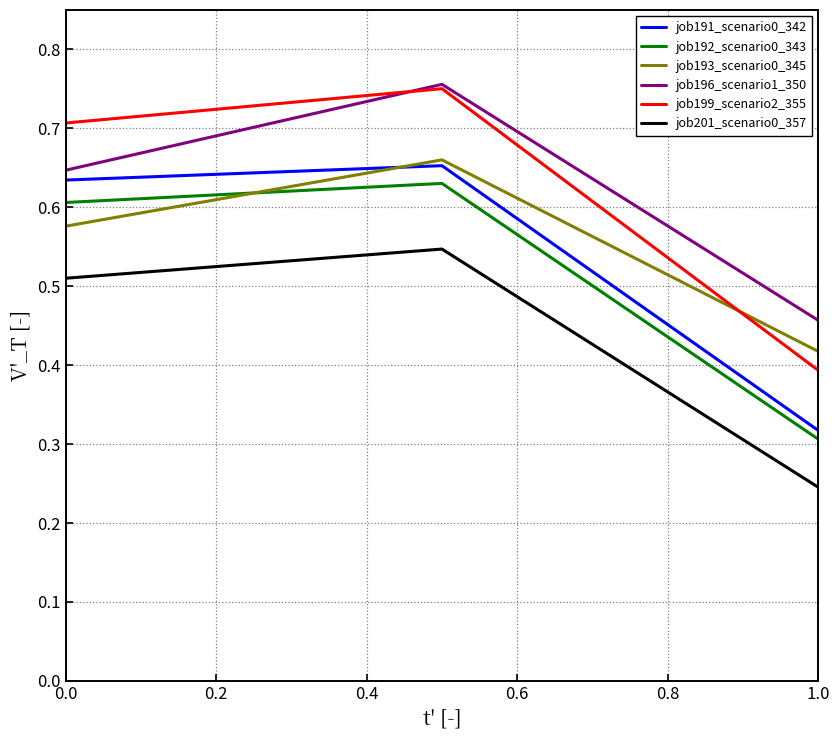

Which series has the widest spread of values?

job199_scenario2_355